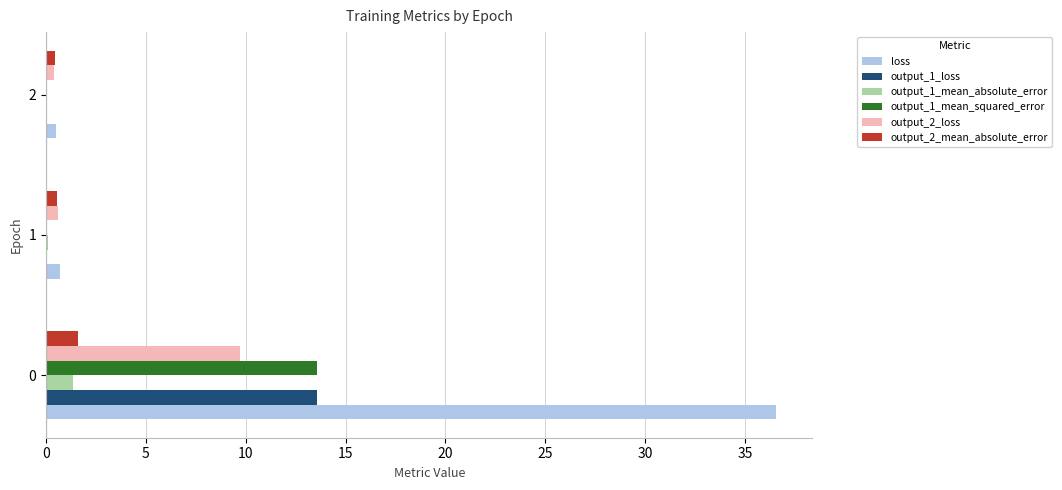

True or false: output_1_loss has a value of 21.5 at 0.

False